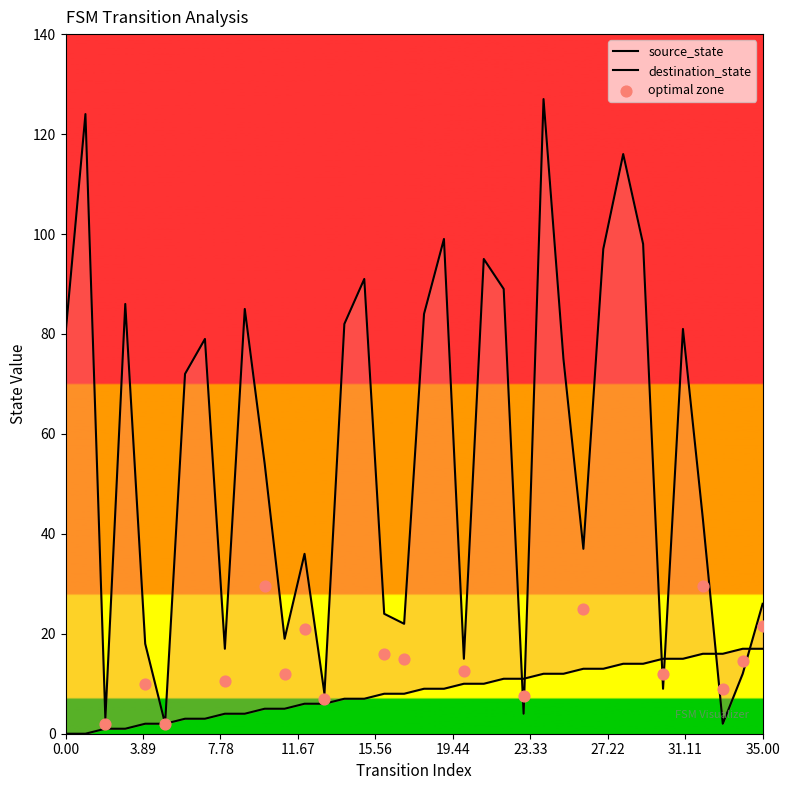

What is the total value across all series at 17?

30